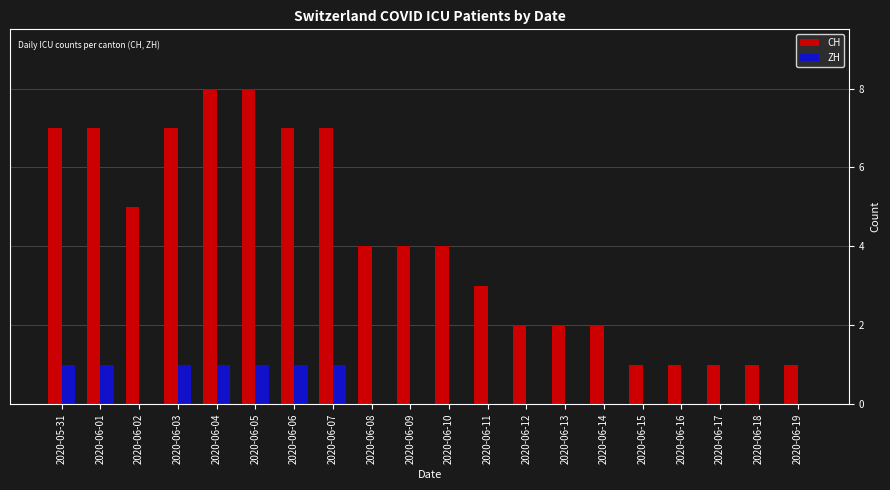

What is the greatest value displayed?

8